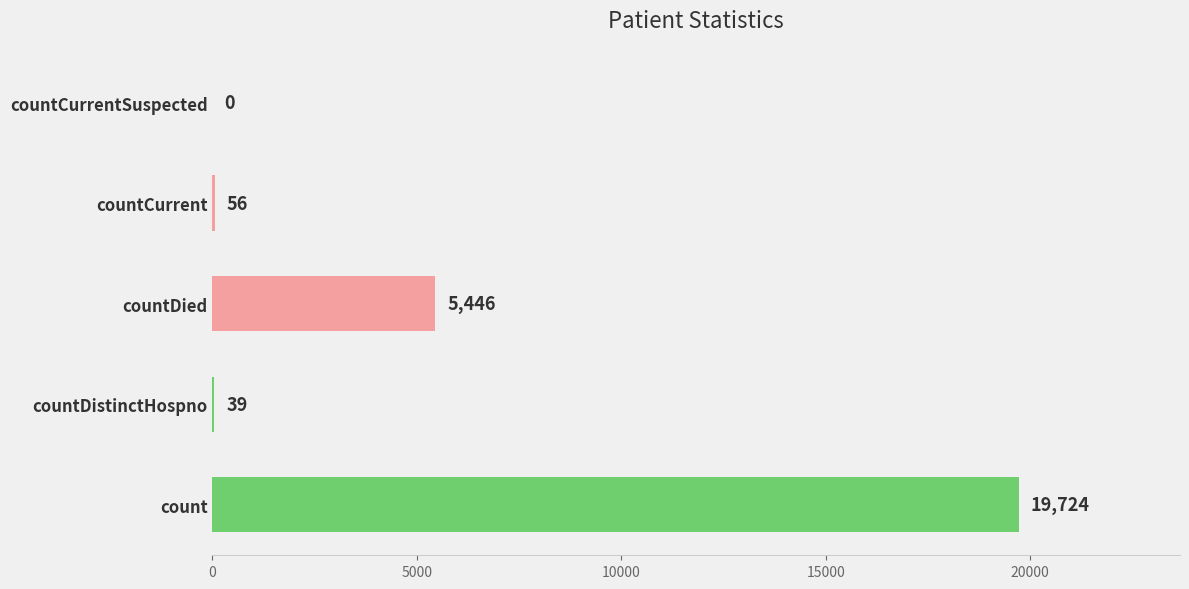

What is the greatest value displayed?

19724